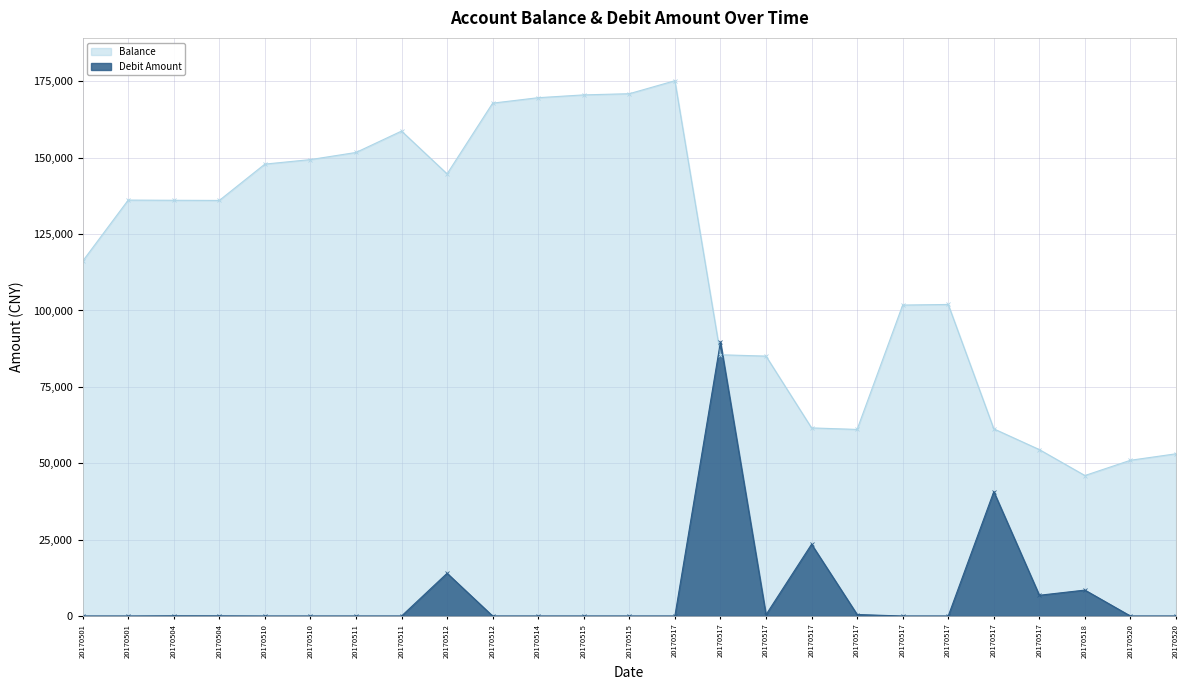

Reading left to right, transcribe all the data shown in this chart.

Balance: 20170501=116134.6	20170501=136134.6	20170504=136069.2	20170504=136019.2	20170510=147909.2	20170510=149389.2	20170511=151719.2	20170511=158719.2	20170512=144719.2	20170512=167864.2	20170514=169646.2	20170515=170566.2	20170515=170953.2	20170517=175203.2	20170517=85510.8	20170517=85072.8	20170517=61572.8	20170517=61072.8	20170517=101778.9	20170517=101977.9	20170517=61271.8	20170517=54476.3	20170518=45984.7	20170520=50984.7	20170520=53099.7
Debit: 20170501=0.0	20170501=0.0	20170504=65.4	20170504=50.0	20170510=0.0	20170510=0.0	20170511=0.0	20170511=0.0	20170512=14000.0	20170512=0.0	20170514=0.0	20170515=0.0	20170515=0.0	20170517=0.0	20170517=89692.3	20170517=438.0	20170517=23500.0	20170517=500.0	20170517=0.0	20170517=0.0	20170517=40706.1	20170517=6795.6	20170518=8491.6	20170520=0.0	20170520=0.0